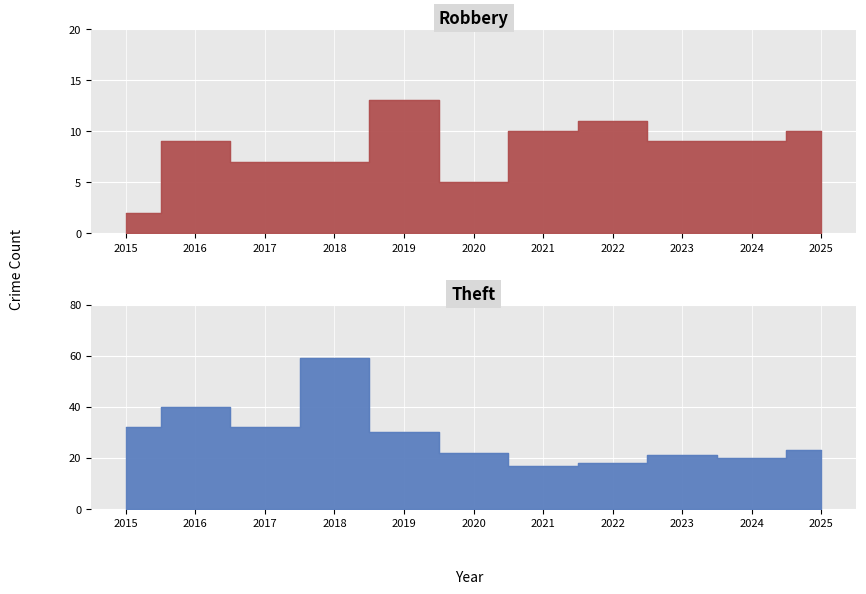

Between 2015 and 2019, which series saw the biggest shift?

Robbery